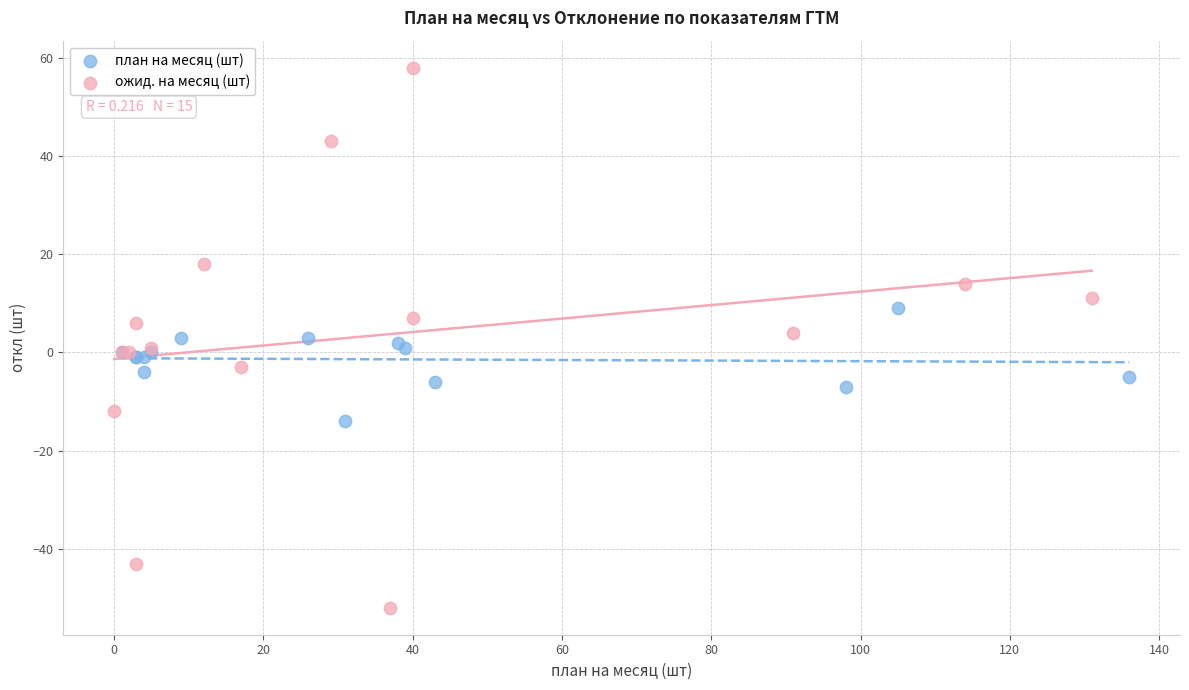

Which series contains the highest Y value?

ожид. на месяц (шт)